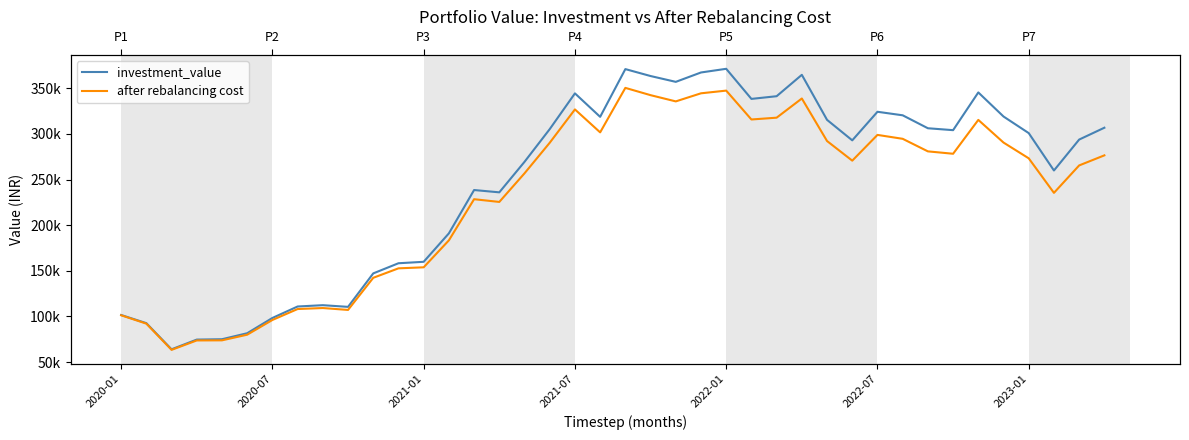

The after rebalancing cost series shows 78804.8 at 37. True or false?

False